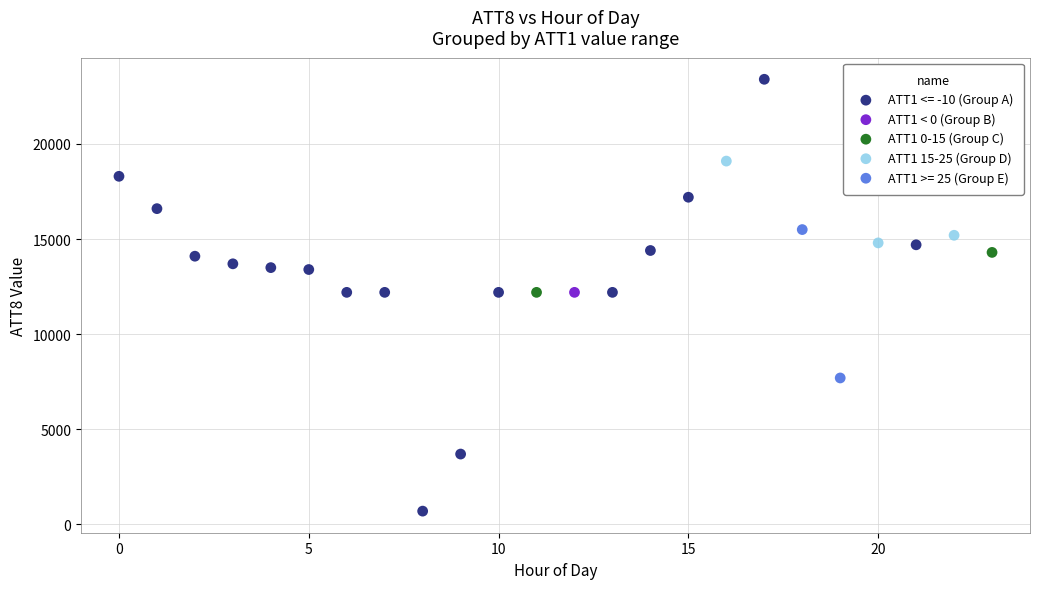

Which series contains the highest Y value?

ATT1 <= -10 (Group A)